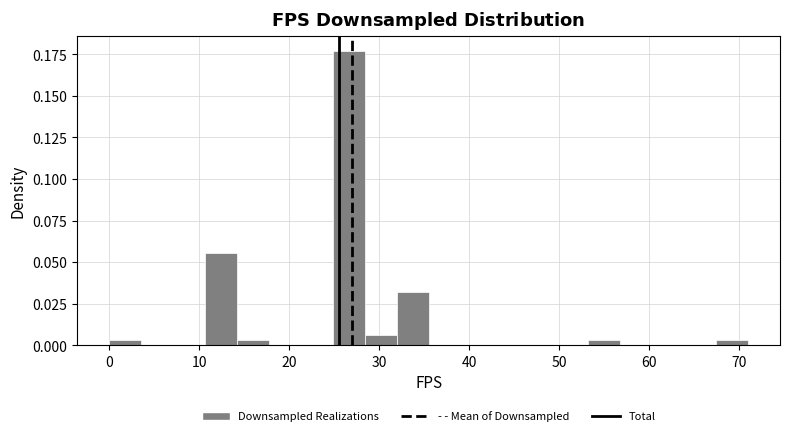

Read against the x-axis, roughly where is the centre of the tallest bar?

27